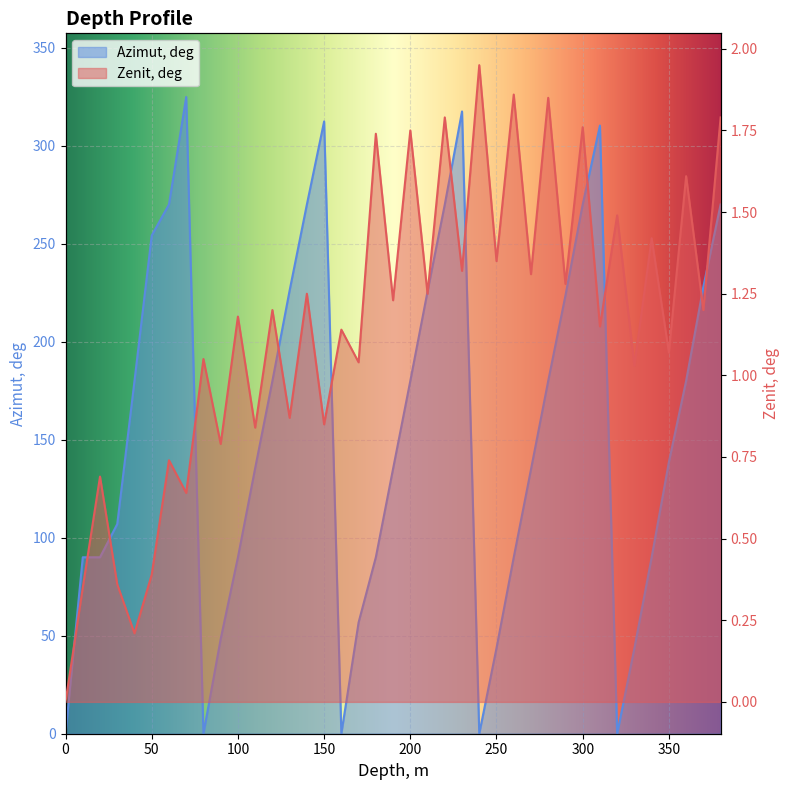

What is the spread (max minus min) of values at 100?

88.8